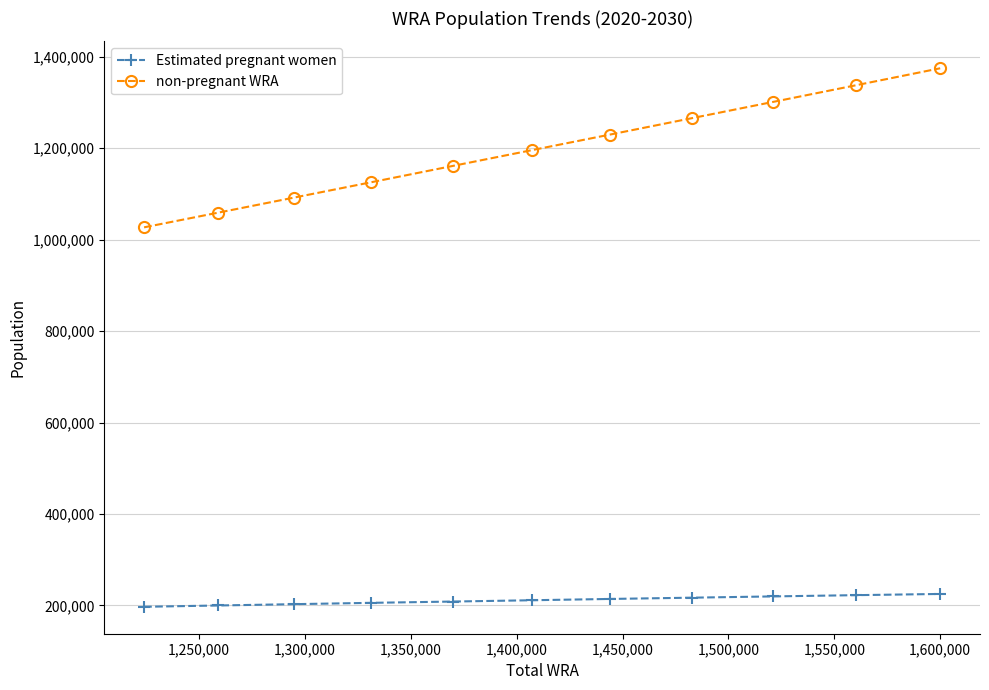

Is this an area chart (filled region under the line)?

No